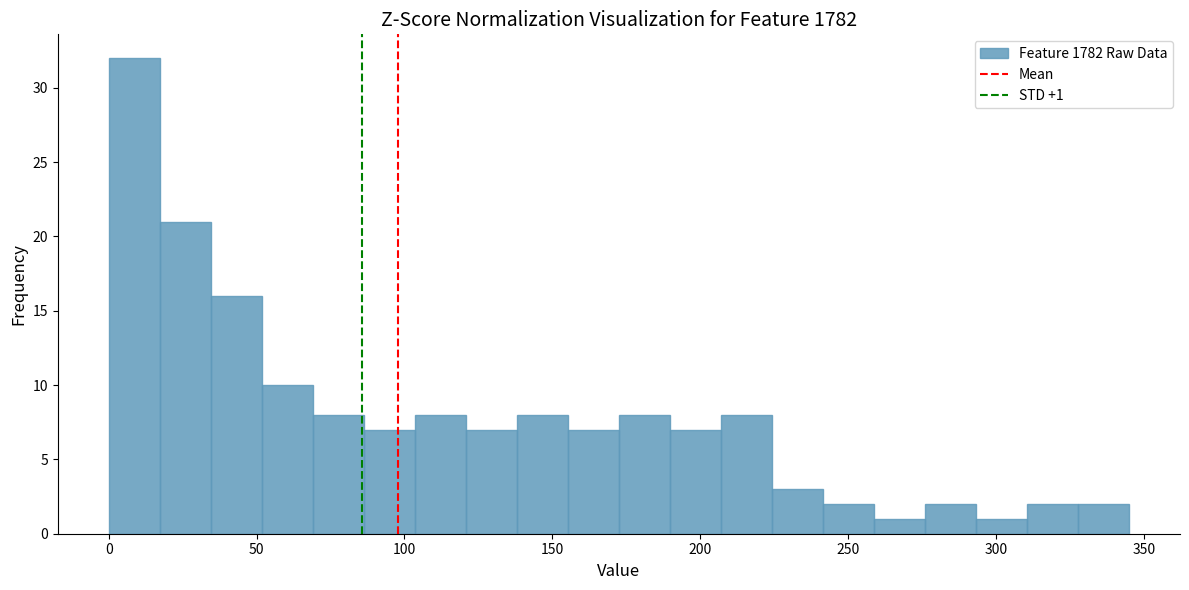

Read against the x-axis, roughly where is the centre of the tallest bar?

10